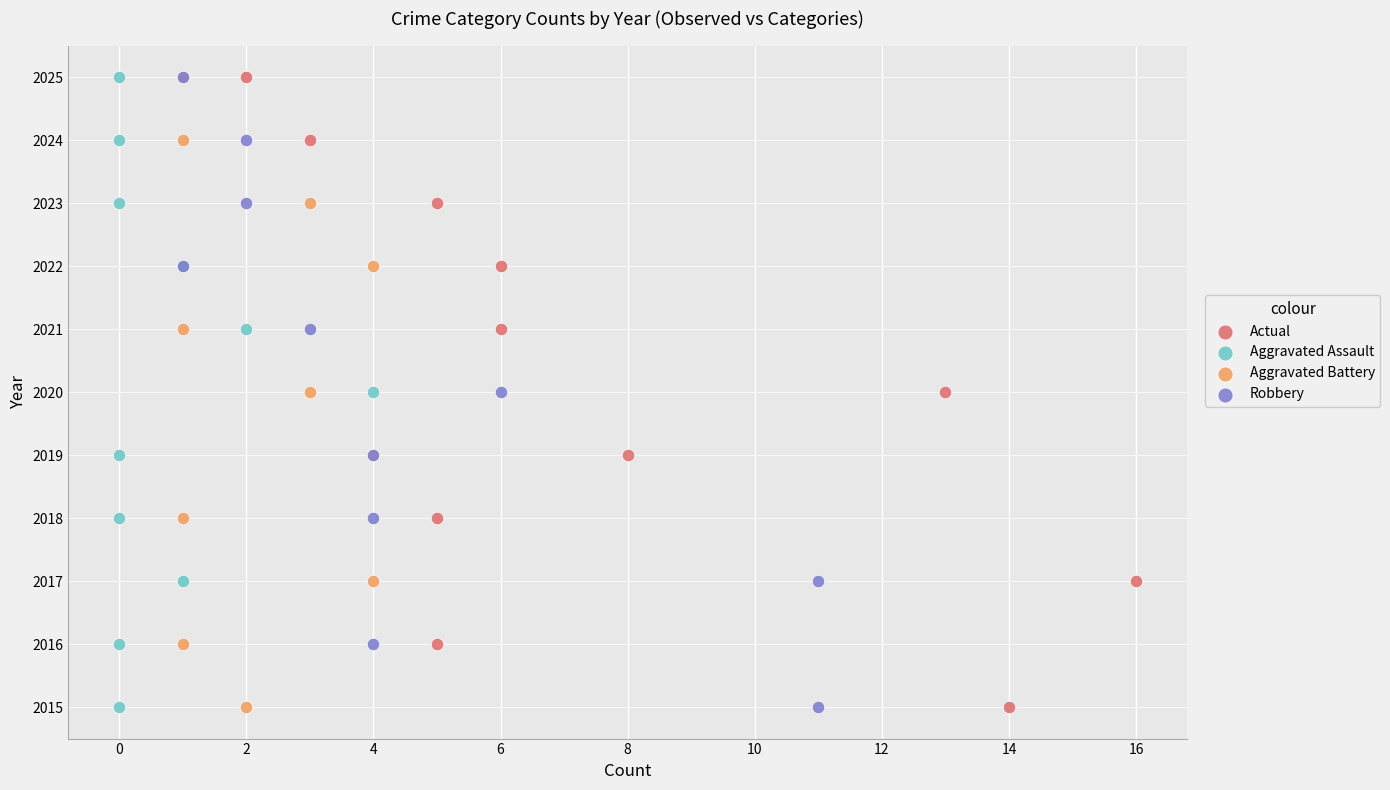

What are all the series names shown in the legend?

Actual, Aggravated Assault, Aggravated Battery, Robbery